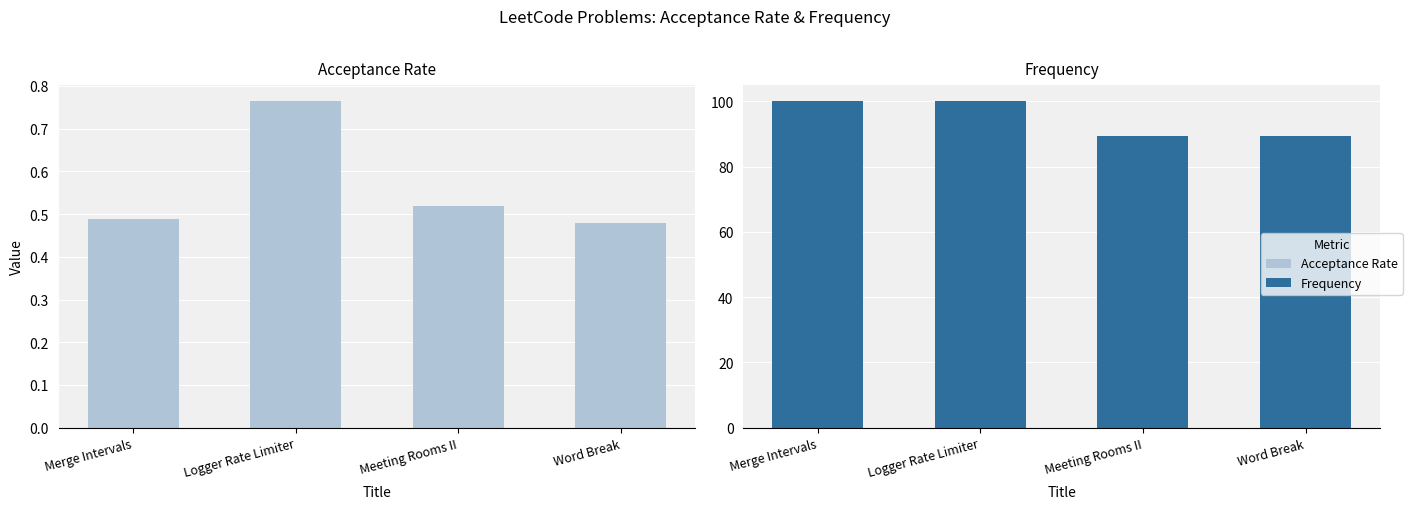

Reading right to left, transcribe all the data shown in this chart.

Acceptance Rate: 0.5	0.5	0.8	0.5
Frequency: 89.4	89.4	100.0	100.0